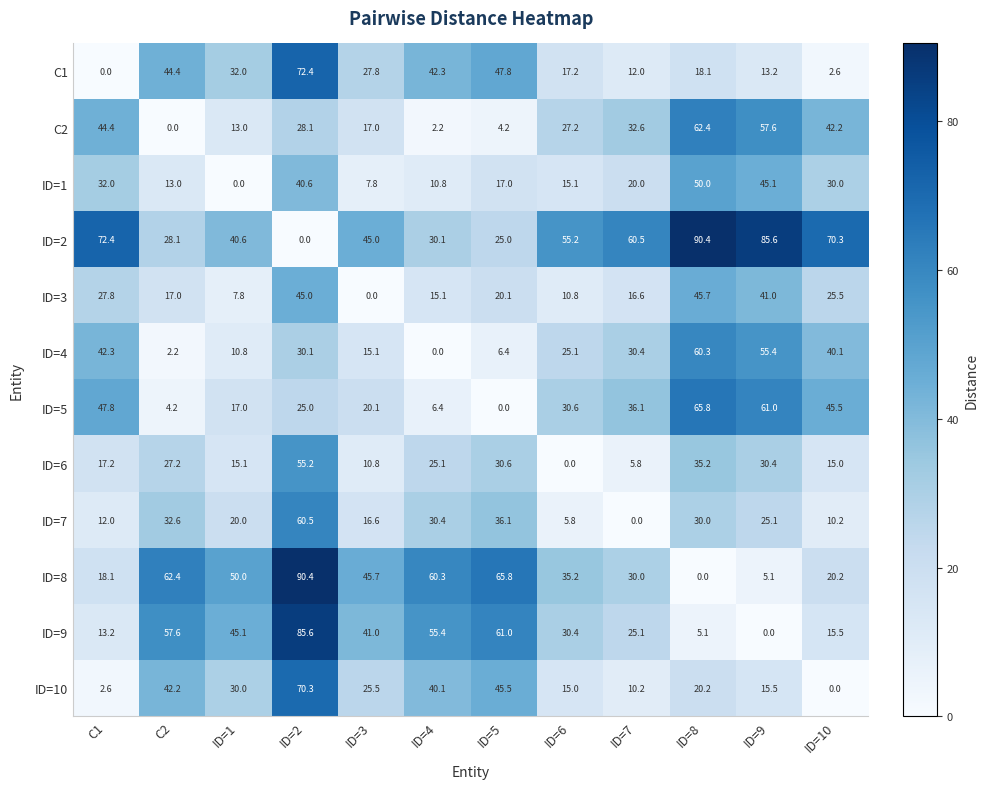

What is the average value of the ID=2 series?

50.3